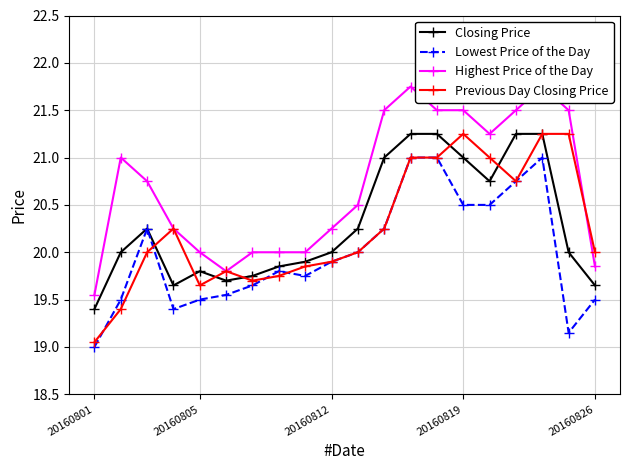

Where is Lowest Price of the Day nearest to the value 20?

10